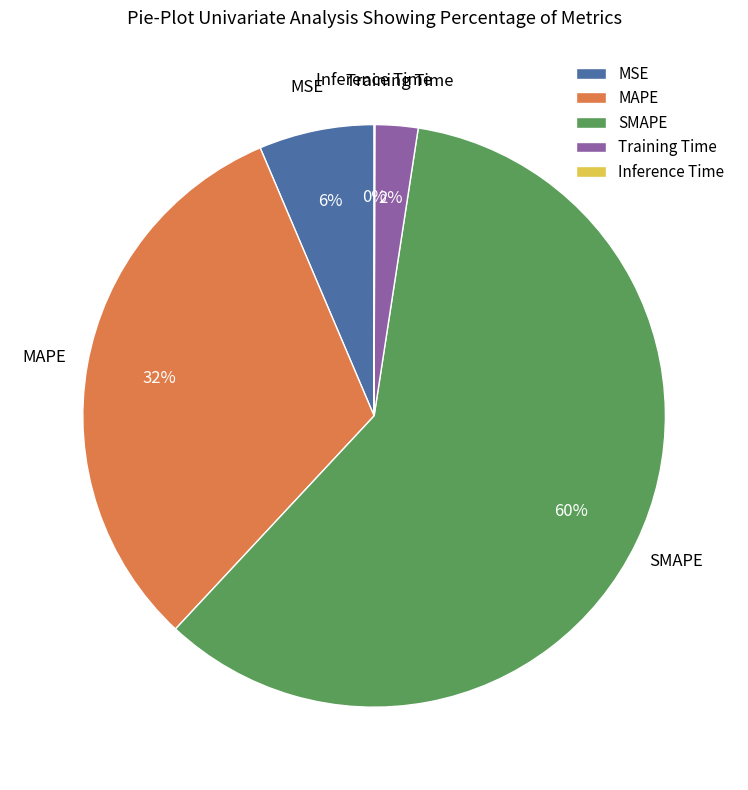

To the nearest percent, what percentage of the pie is MAPE?

32%